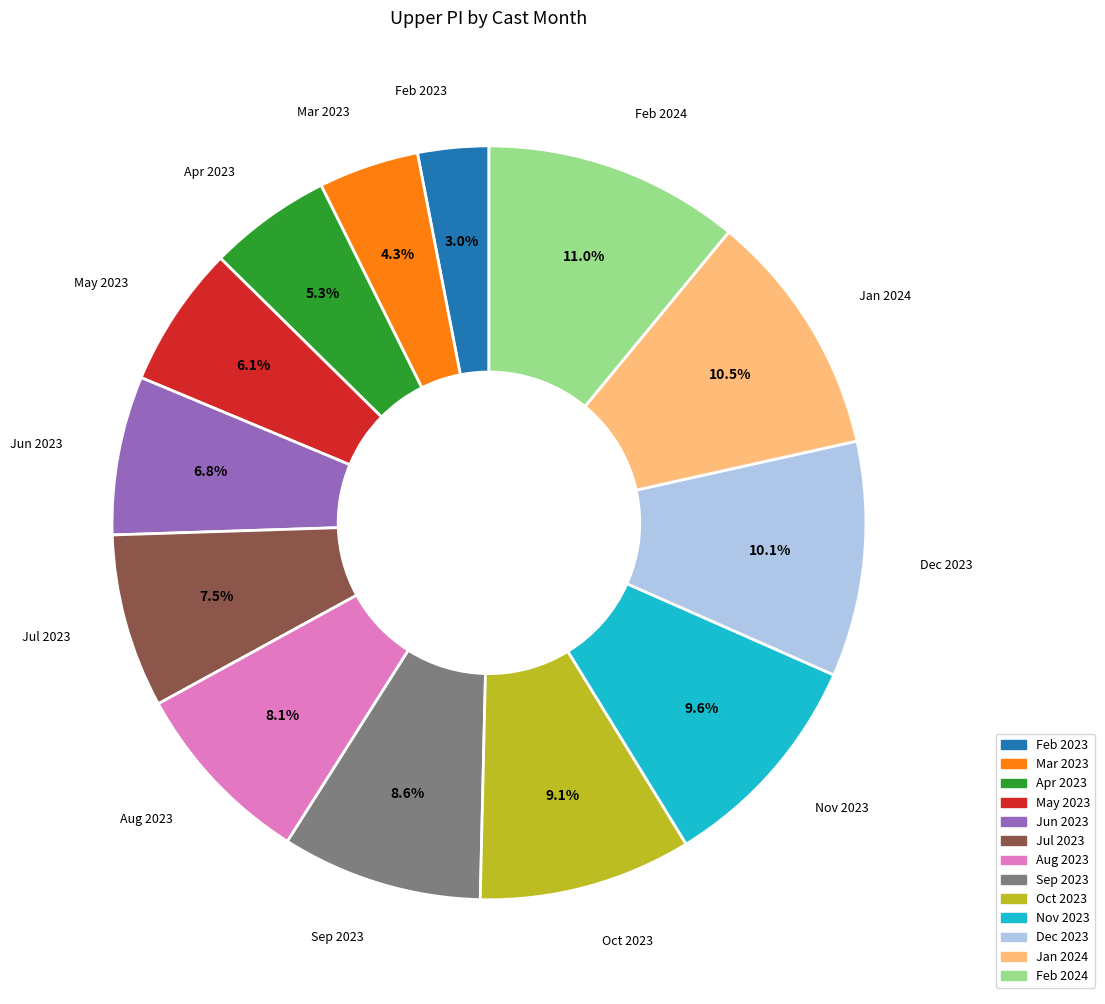

Approximately how many times larger is the value at Aug 2023 compared to Mar 2023?

1.9